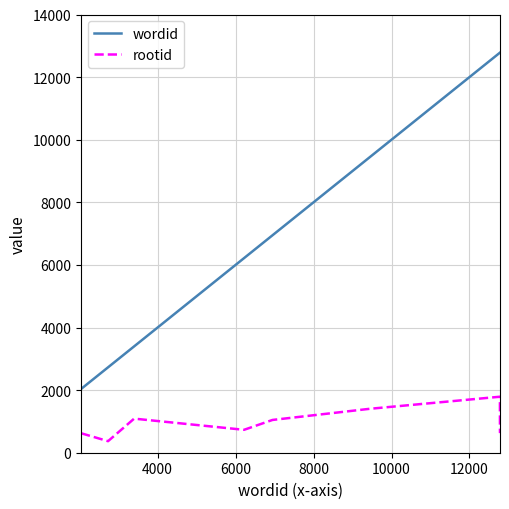

Which series has the largest total across all categories?

wordid